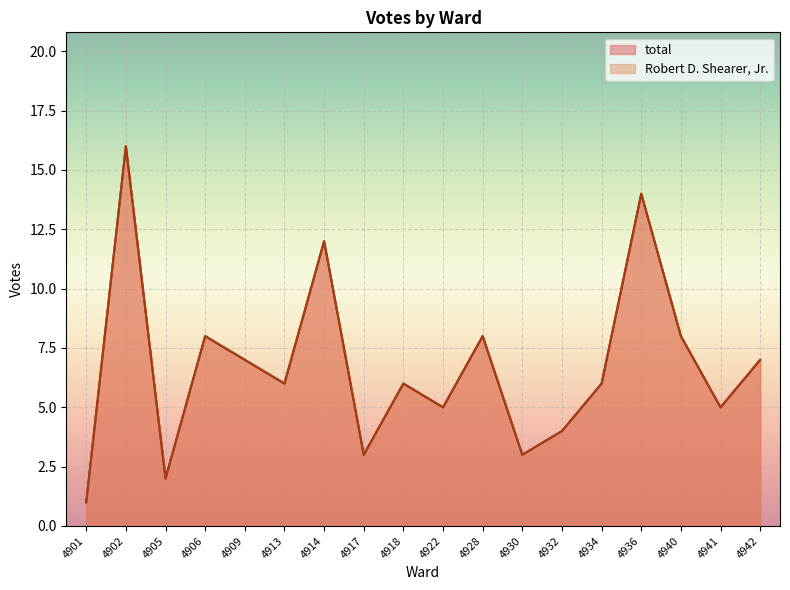

How many lines are shown in the chart?

2